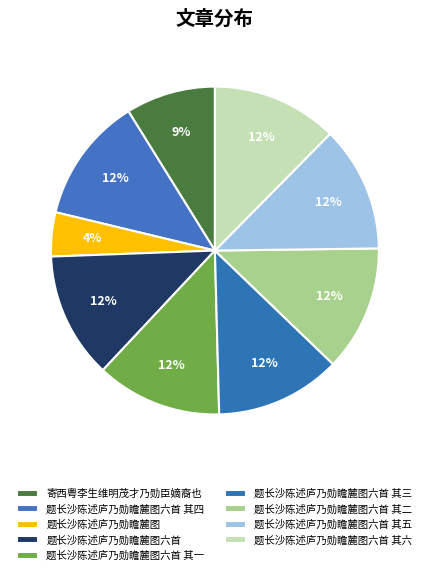

The 寄西粤李生维明茂才乃勋臣嫡裔也 slice represents 1% of the pie. True or false?

False